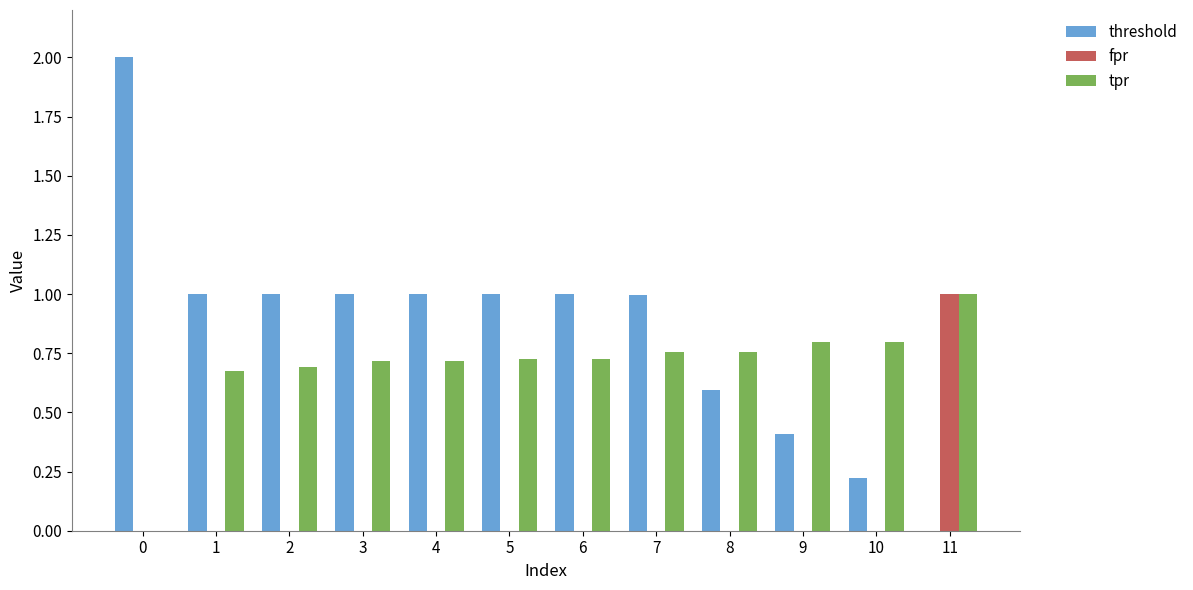

How many groups of bars are there?

12